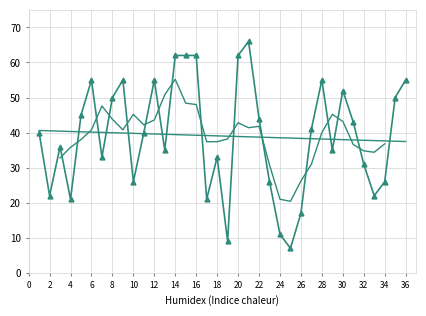

What is the value of the 8th point from the left?

50